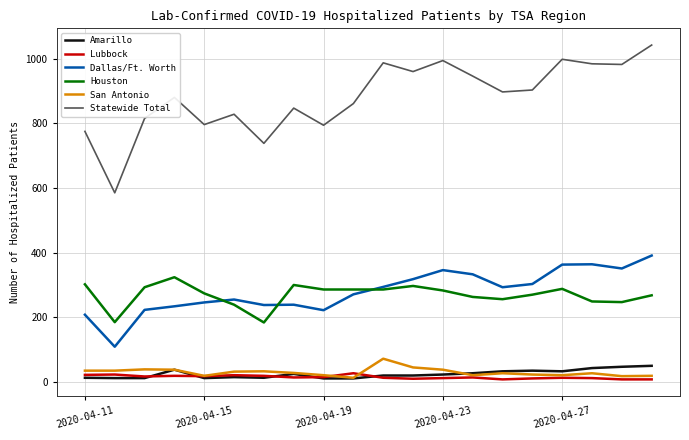

True or false: San Antonio and Houston cross at least once.

False